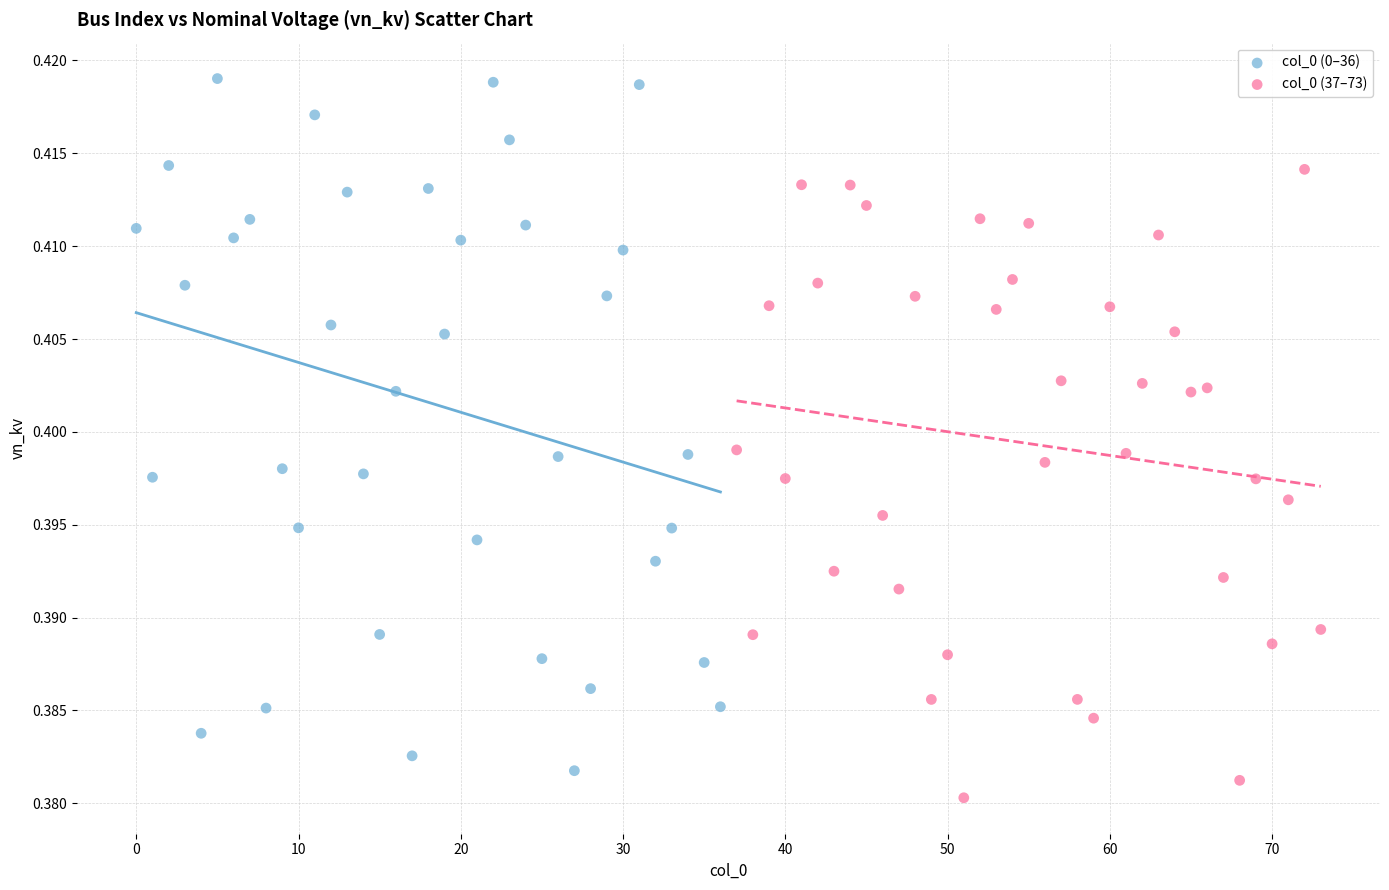

Which series contains the lowest Y value?

col_0 (37–73)